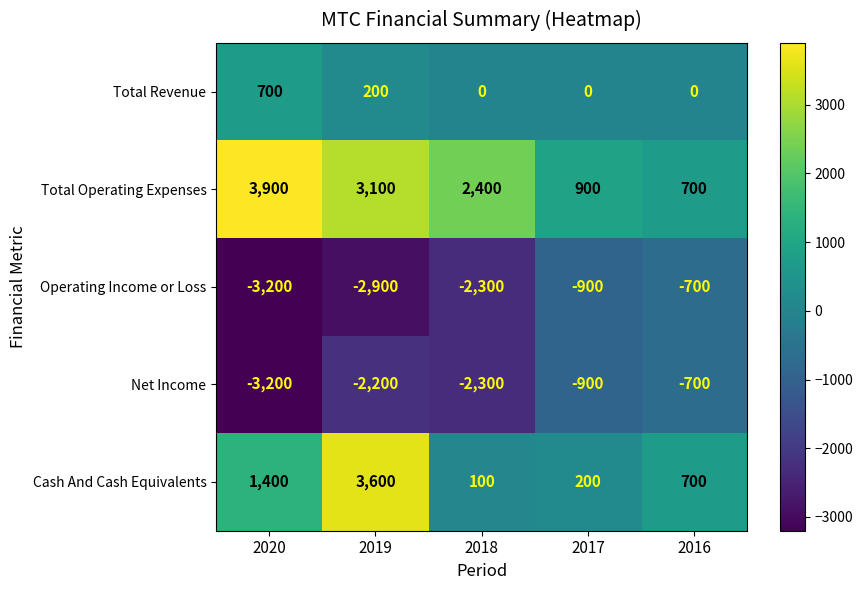

What is the sum of the Cash And Cash Equivalents values at 2017 and 2016?

900